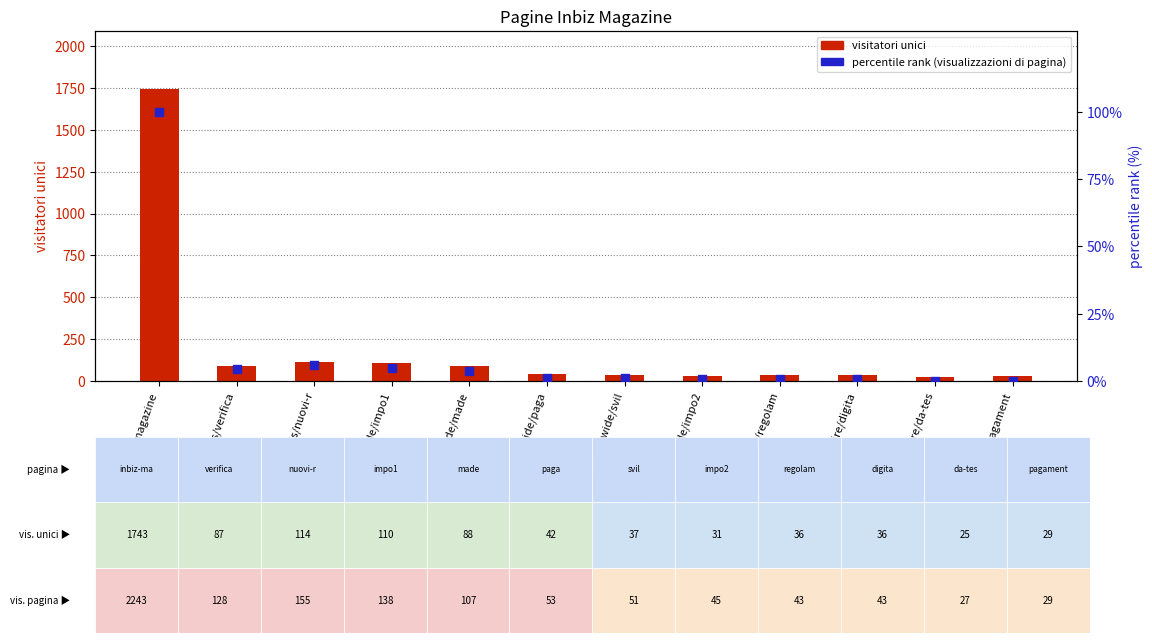

At which category is the sum across all series the highest?

/it/inbiz-magazine